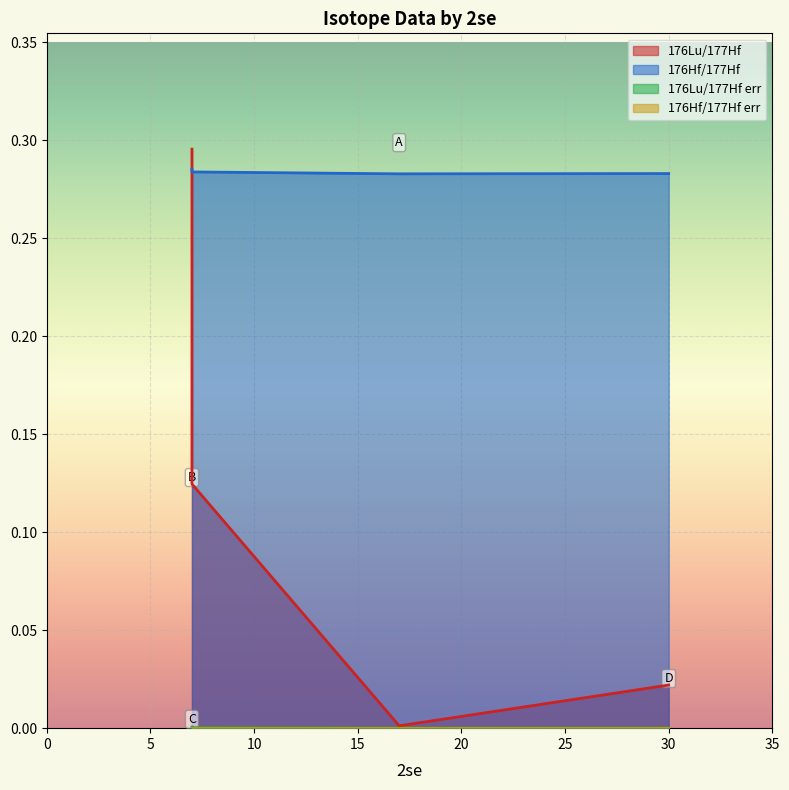

How many lines are shown in the chart?

4